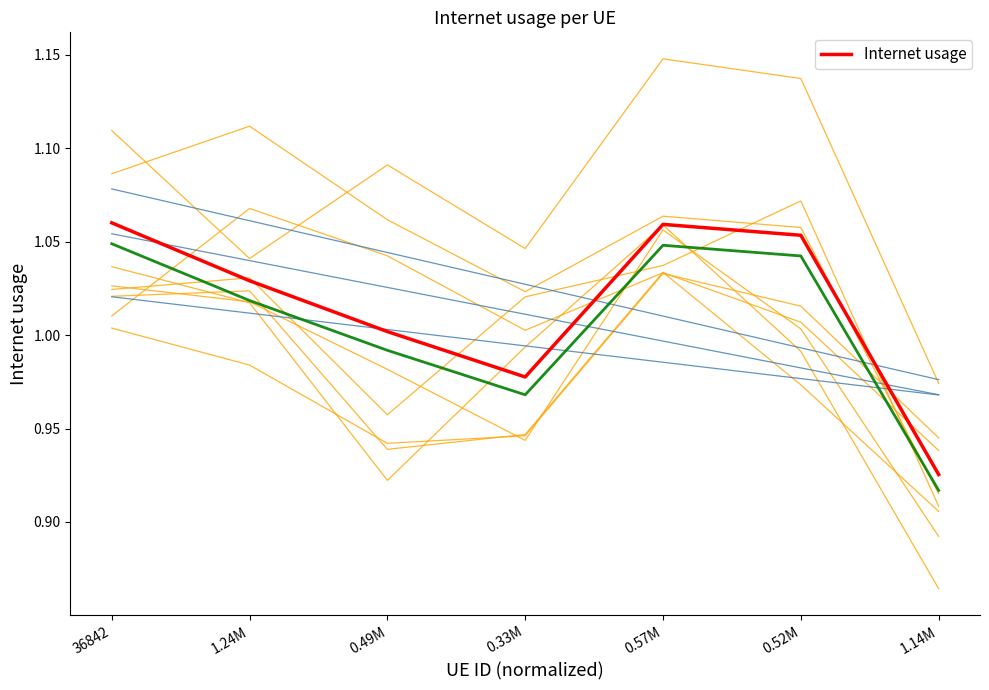

Which label corresponds to the largest value in the chart?

36842